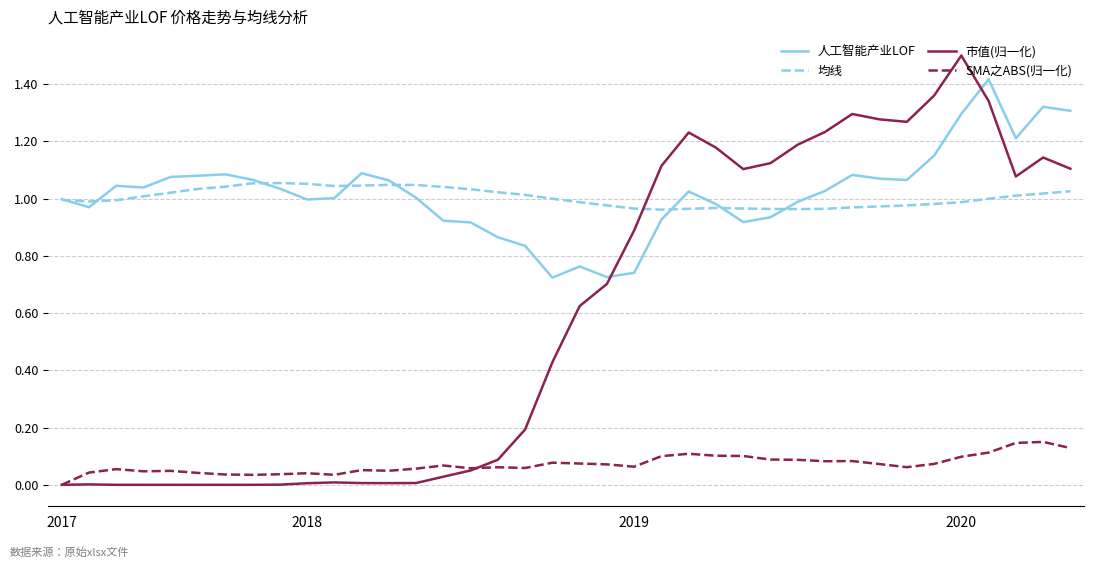

True or false: 人工智能产业LOF and SMA之ABS(归一化) intersect in this chart.

False